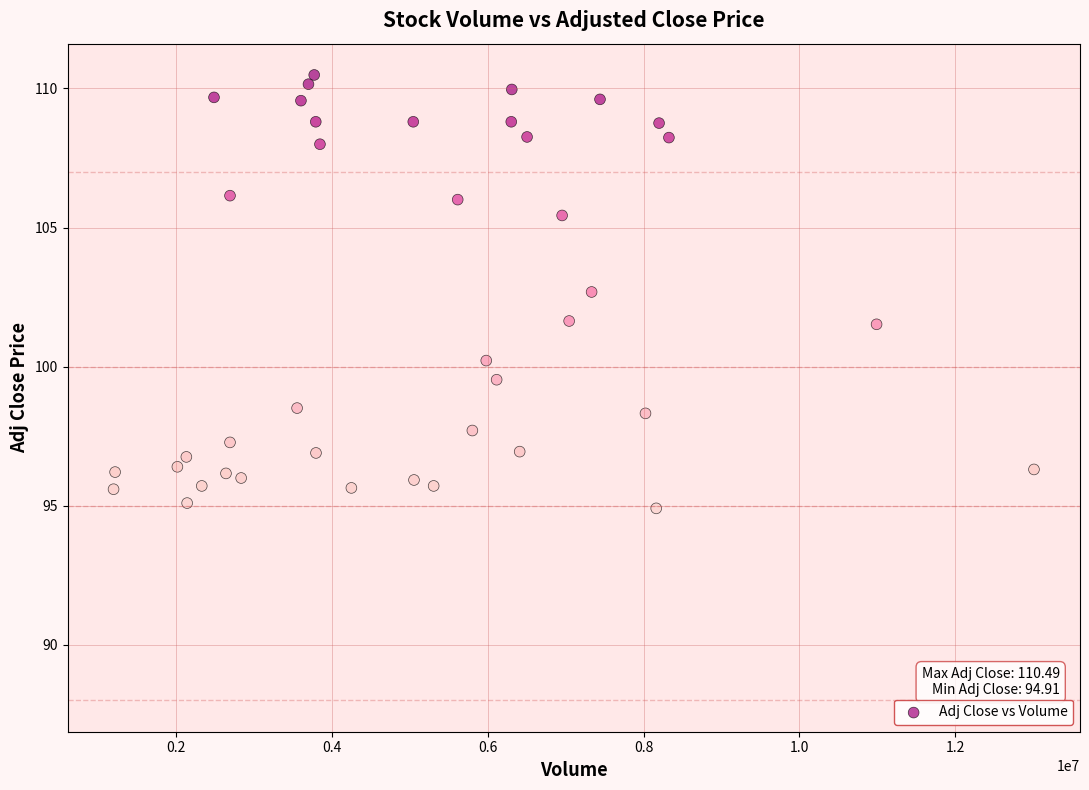

What is the range of X values (max minus min)?

11810128.0